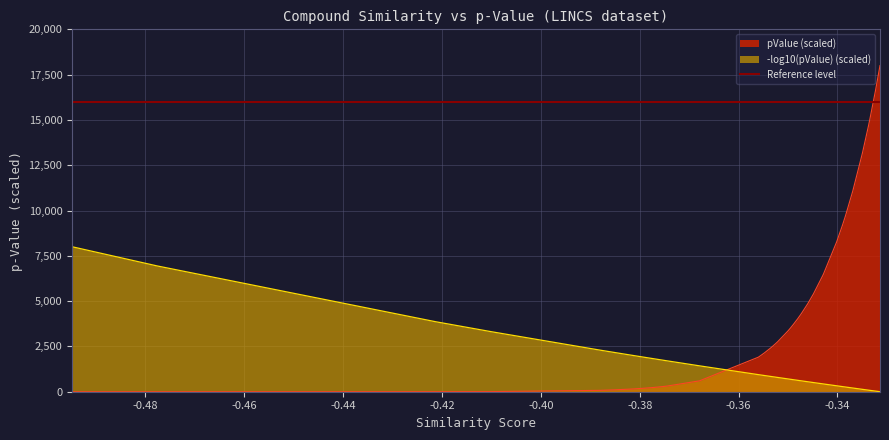

True or false: -log10(pValue) (scaled) and pValue (scaled) intersect in this chart.

True